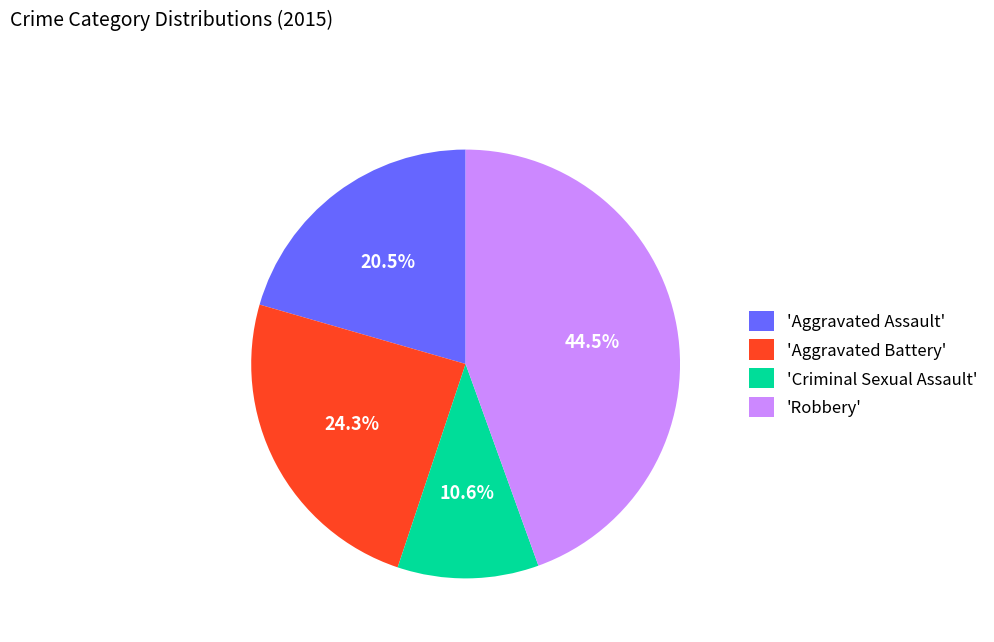

How many segments does this pie chart have?

4